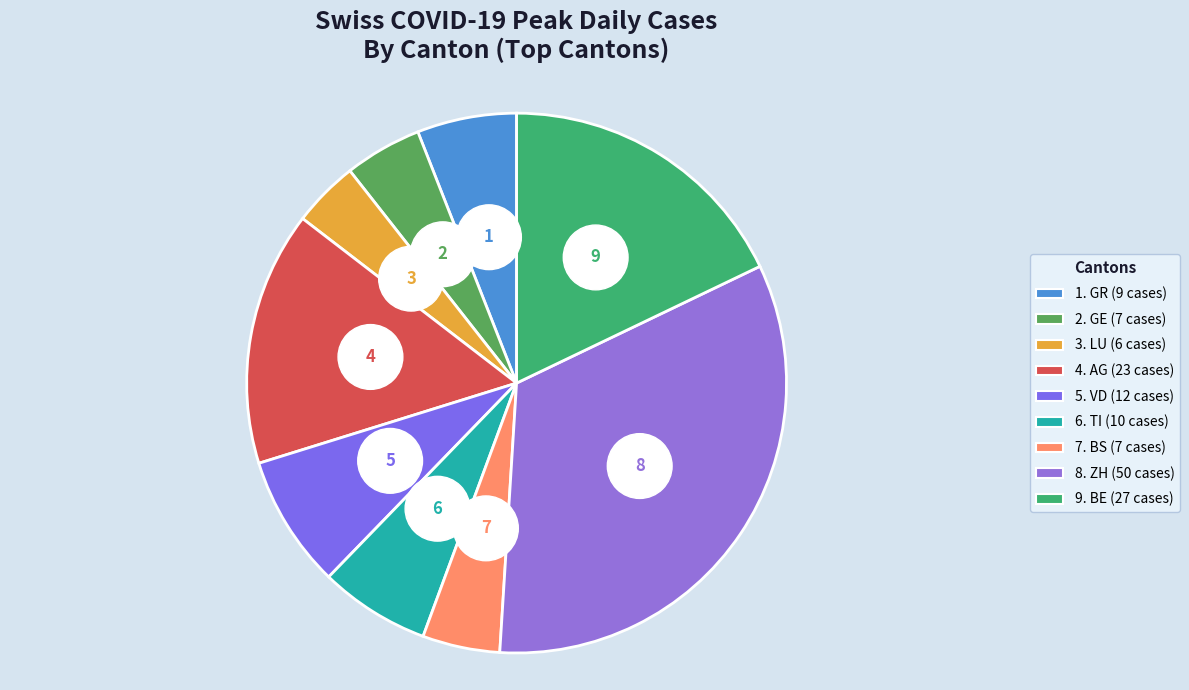

Which slice is the smallest?

LU